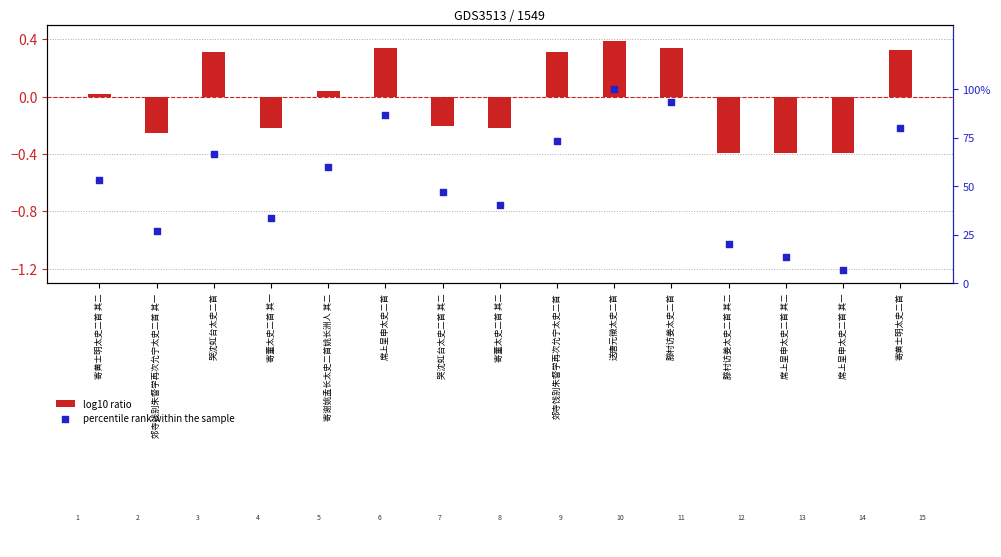

What is the total value across all series at 哭沈虹台太史二首?

67.0